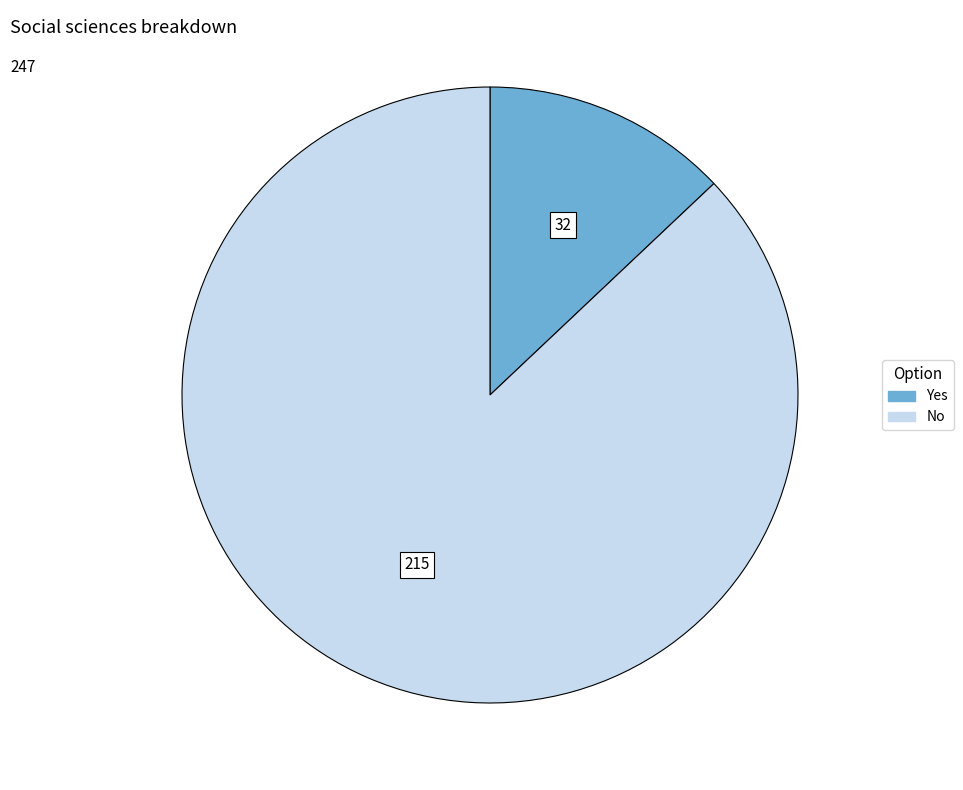

How many segments does this pie chart have?

2